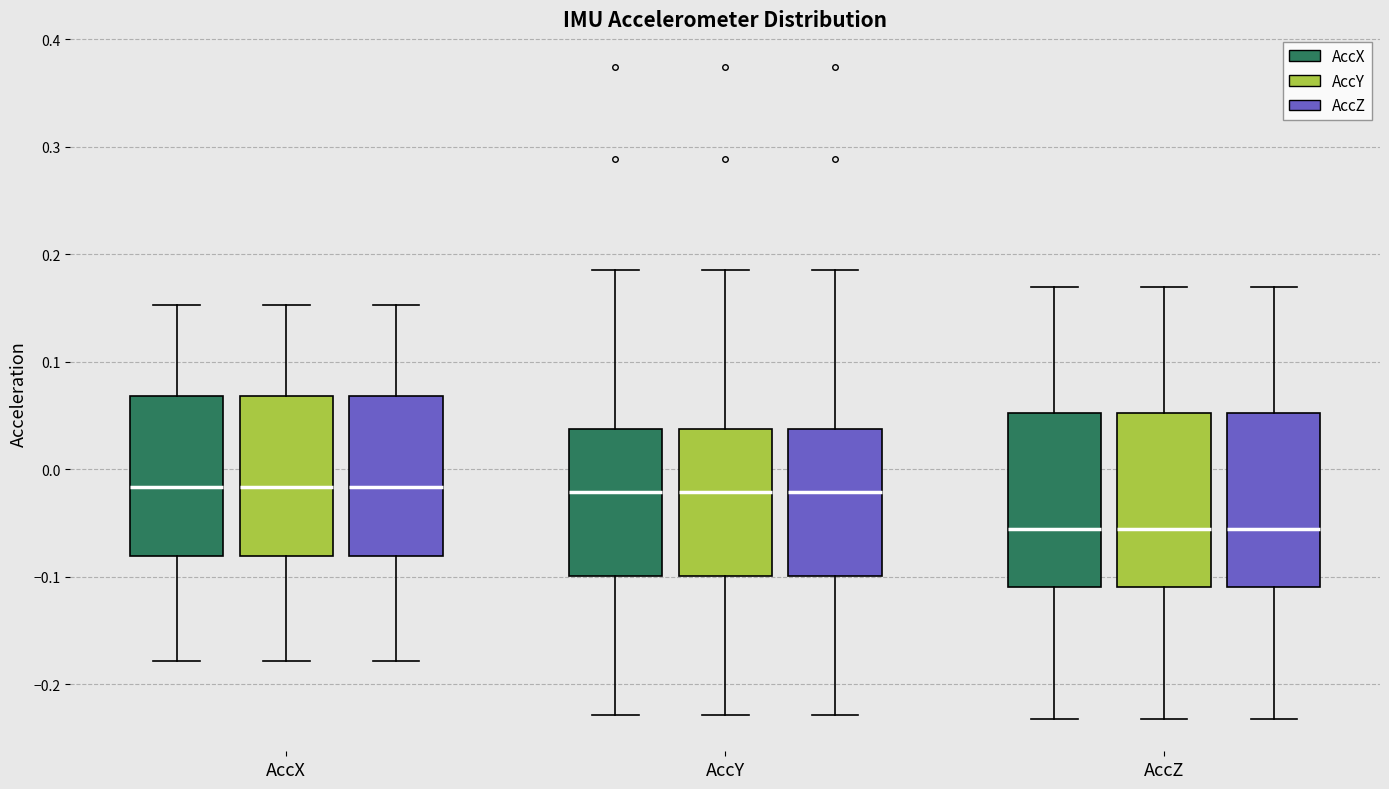

Reading left to right, read every box against the y-axis: the position of its median line, the range the box covers, and the ends of its whiskers. The values are not printed on the chart, so give them approximately, as read against the axis.

AccX (AccX): median -0.02, box -0.08 to 0.07, whiskers -0.18 to 0.15
AccX (AccY): median -0.02, box -0.08 to 0.07, whiskers -0.18 to 0.15
AccX (AccZ): median -0.02, box -0.08 to 0.07, whiskers -0.18 to 0.15
AccY (AccX): median -0.02, box -0.10 to 0.04, whiskers -0.23 to 0.19
AccY (AccY): median -0.02, box -0.10 to 0.04, whiskers -0.23 to 0.19
AccY (AccZ): median -0.02, box -0.10 to 0.04, whiskers -0.23 to 0.19
AccZ (AccX): median -0.06, box -0.11 to 0.05, whiskers -0.23 to 0.17
AccZ (AccY): median -0.06, box -0.11 to 0.05, whiskers -0.23 to 0.17
AccZ (AccZ): median -0.06, box -0.11 to 0.05, whiskers -0.23 to 0.17